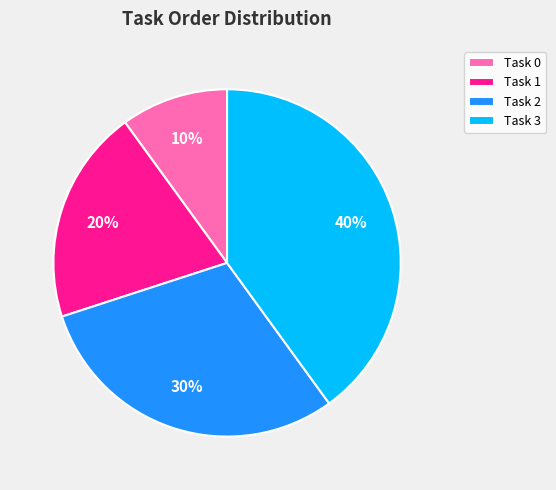

What percentage is the Task 2 slice, to the nearest percent?

30%